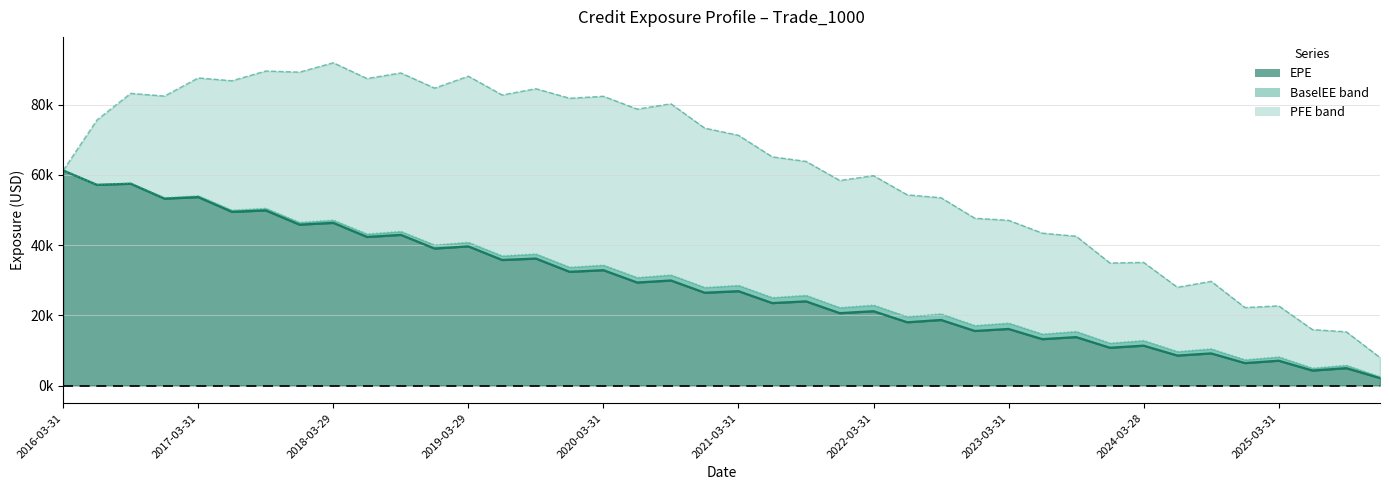

What is the average value of the BaselEE series?

29557.2